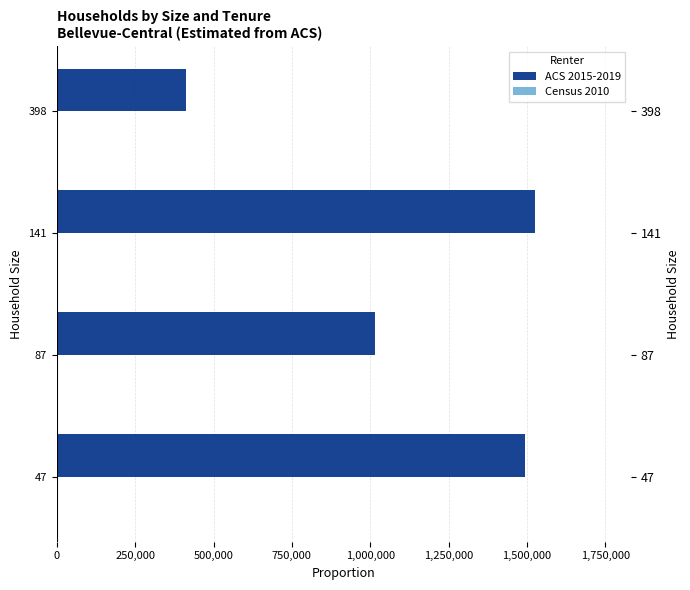

Which series changed the most between 87 and 398?

ACS 2015-2019